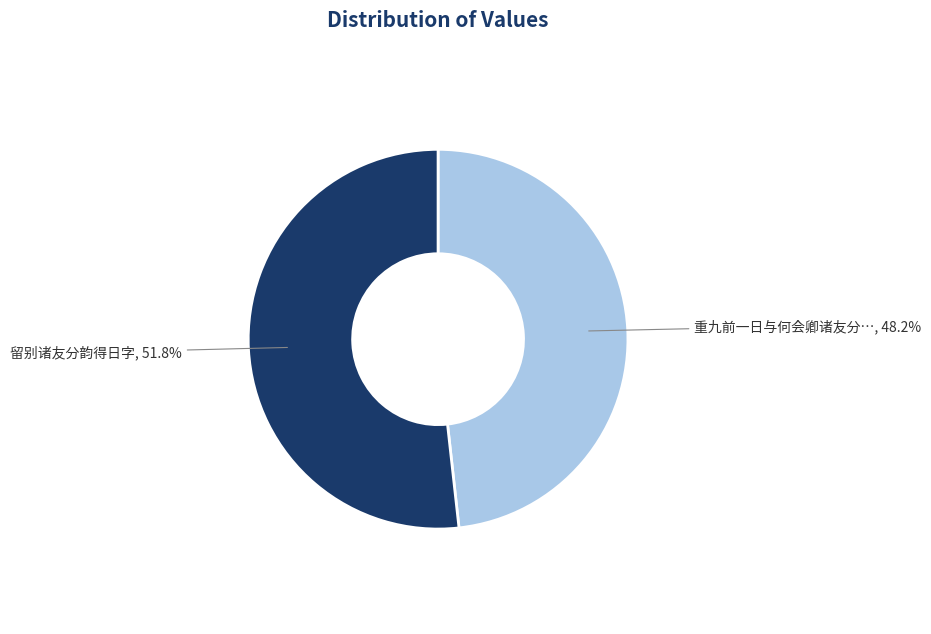

Is there any slice that represents more than half of the pie?

Yes